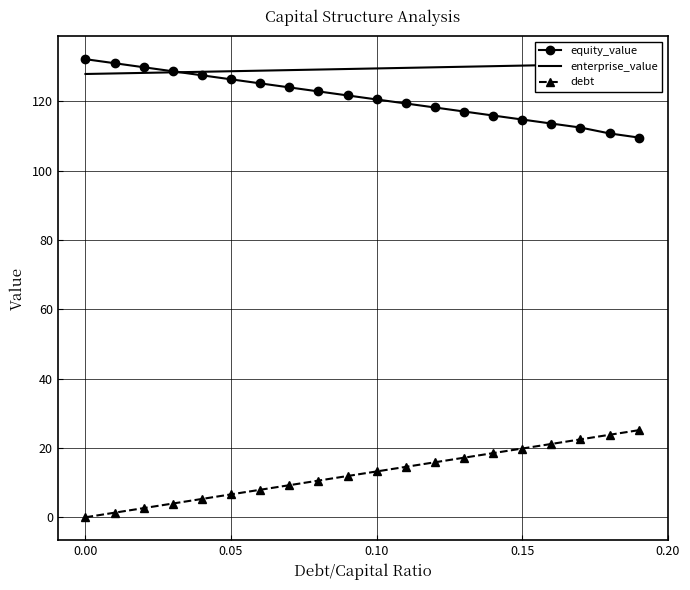

True or false: enterprise_value and debt intersect in this chart.

False